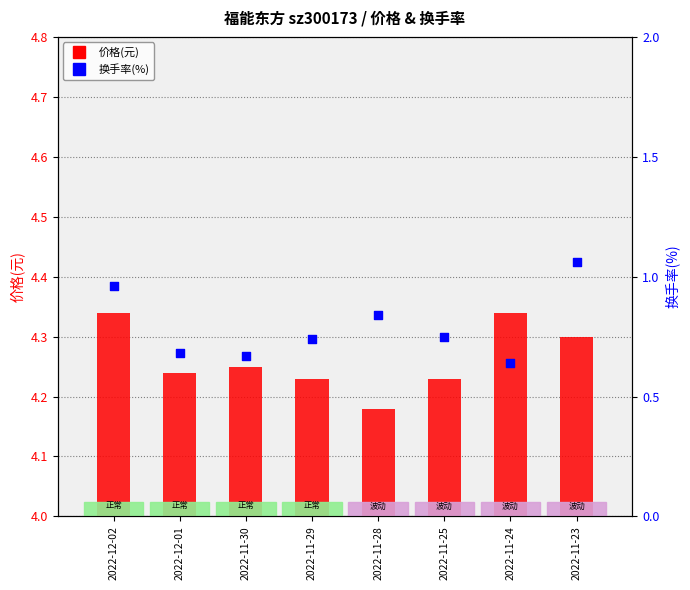

At which category is the sum across all series the highest?

2022-11-23